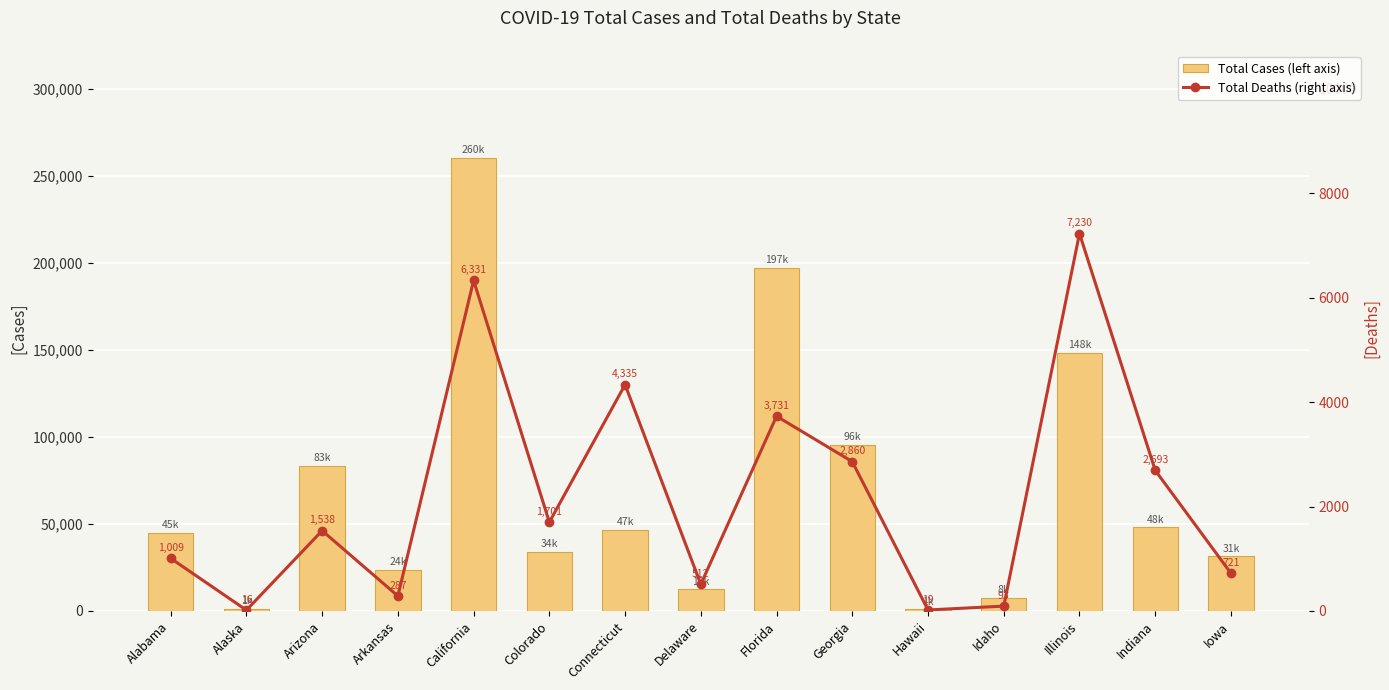

Reading left to right, what are all the values shown in this chart?

Total Cases (left axis): 44909	1138	83376	23814	260155	34065	46717	12348	197076	95516	939	7733	148373	48008	31353
Total Deaths (right axis): 1009	16	1538	287	6331	1701	4335	512	3731	2860	19	93	7230	2693	721